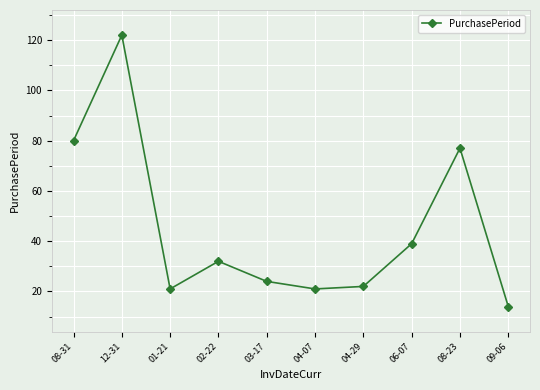

The value at 08-23 is 77. True or false?

True